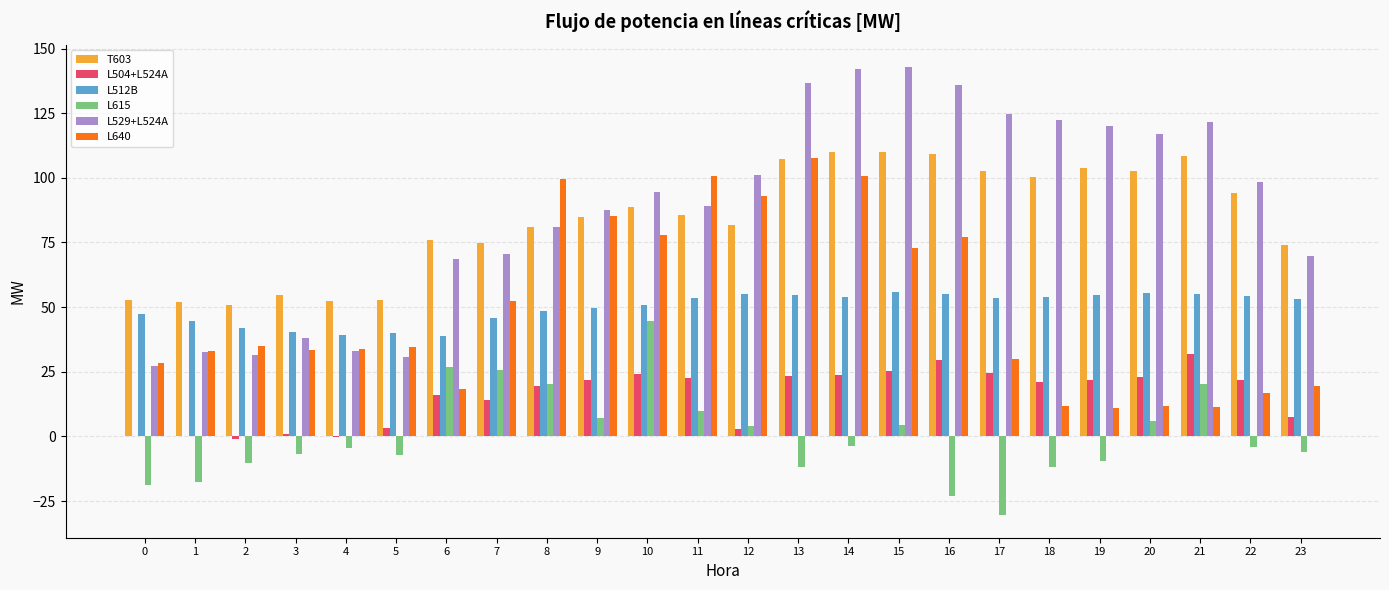

The L529+L524A series shows 205.4 at 21. True or false?

False